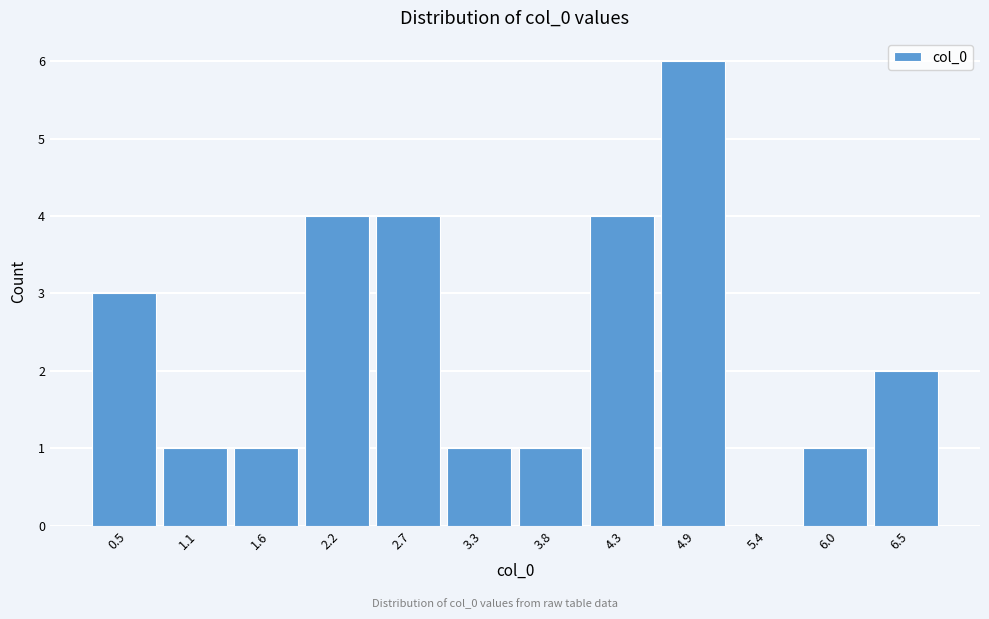

Reading left to right, transcribe all the data shown in this chart.

0.5=3	1.1=1	1.6=1	2.2=4	2.7=4	3.3=1	3.8=1	4.3=4	4.9=6	5.4=0	6.0=1	6.5=2